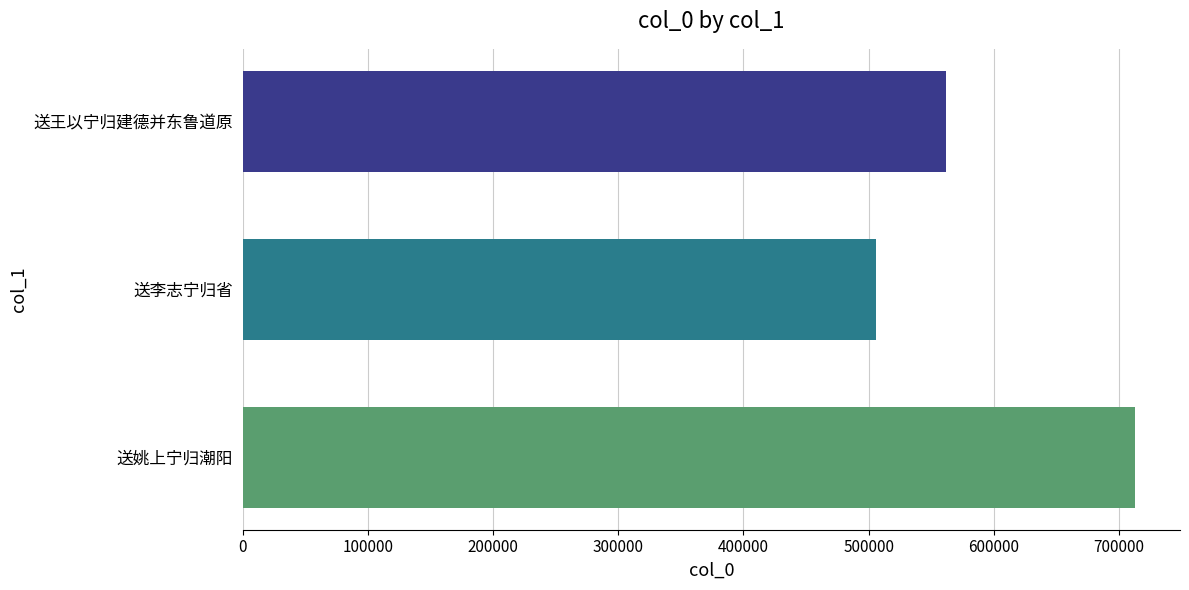

At which category does the chart reach its minimum across all series?

送李志宁归省